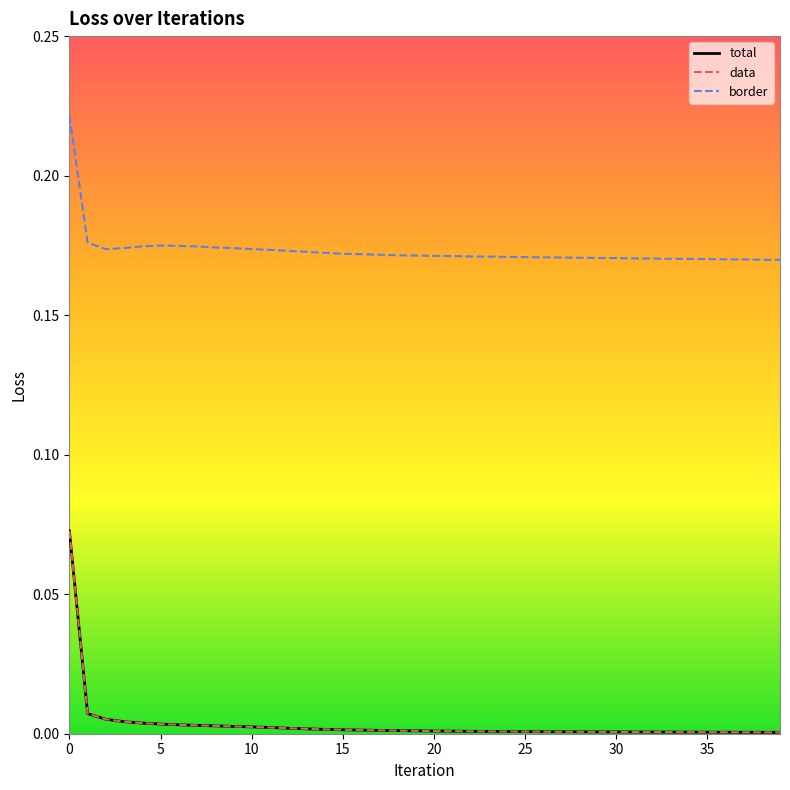

Does the chart display data point markers on the line(s)?

No